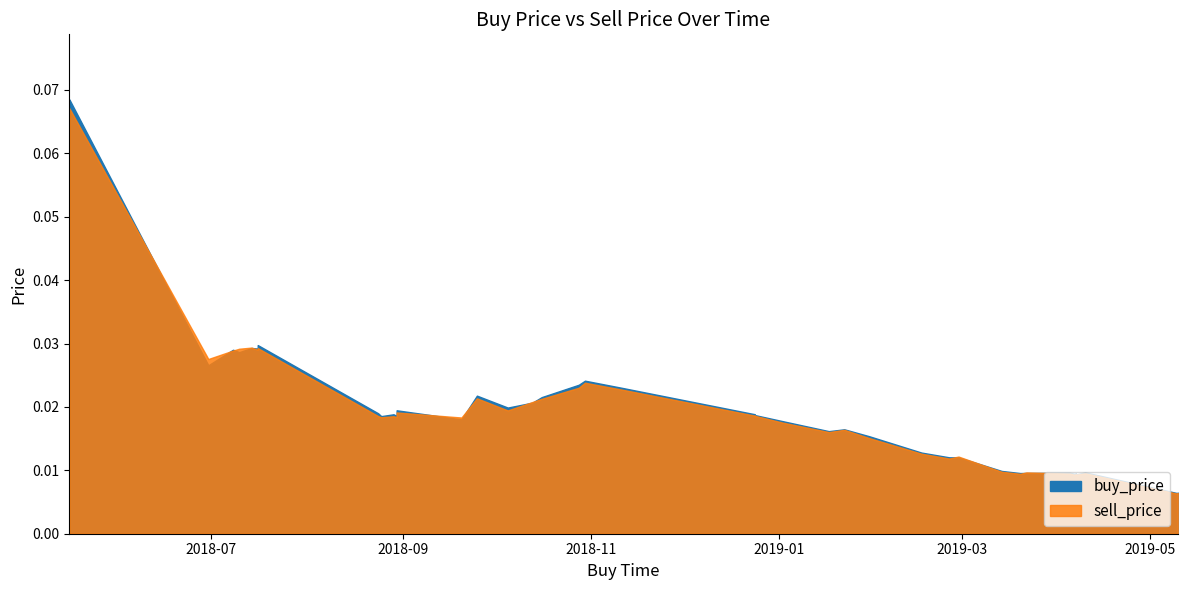

Rank the series by their average value, from lowest to highest.

sell_price, buy_price